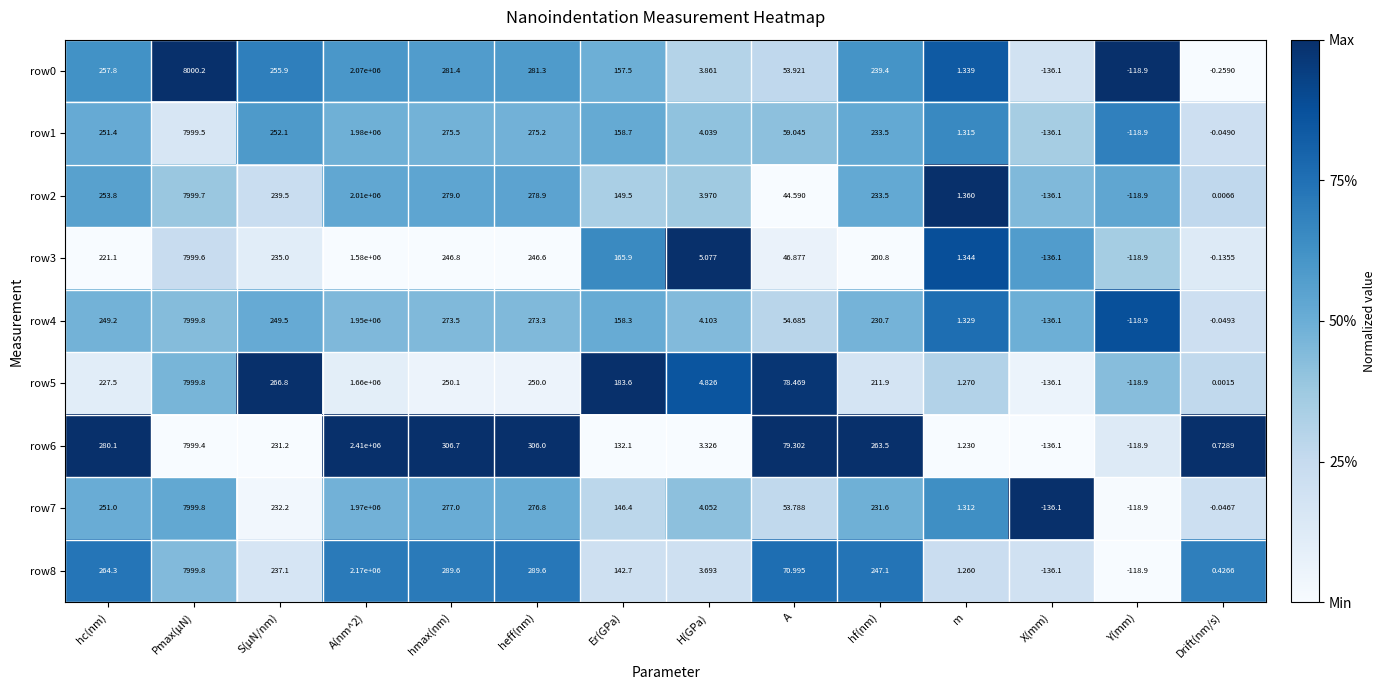

Which category has the lowest value across all series?

X(mm)